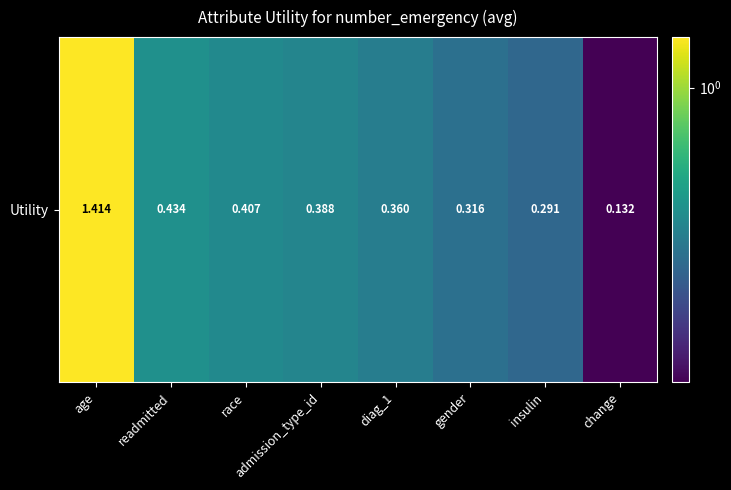

What is the greatest value displayed?

1.4